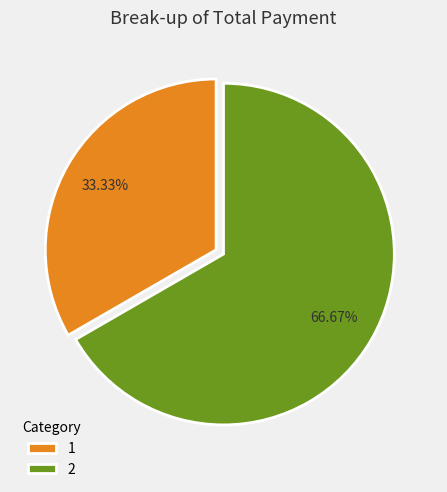

To the nearest percent, what is the combined percentage of 2 and 1?

100%